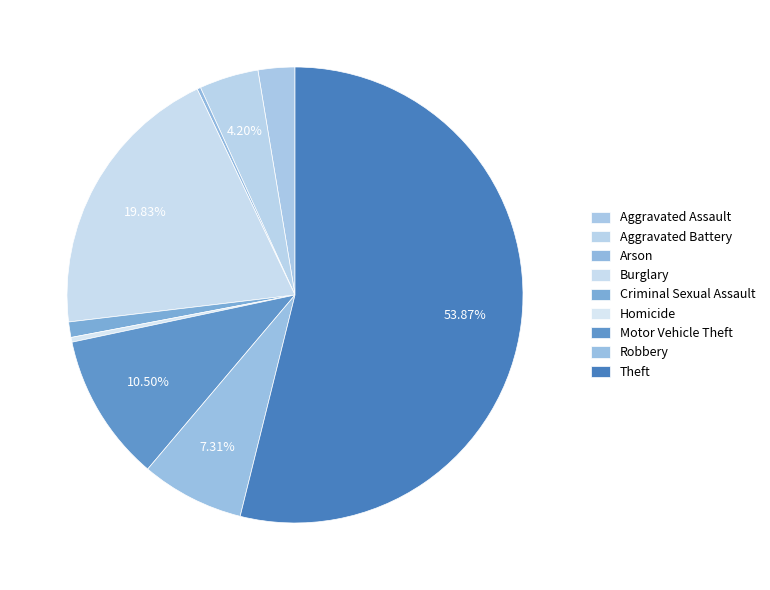

To the nearest percent, what is the combined percentage of Aggravated Battery and Theft?

58%